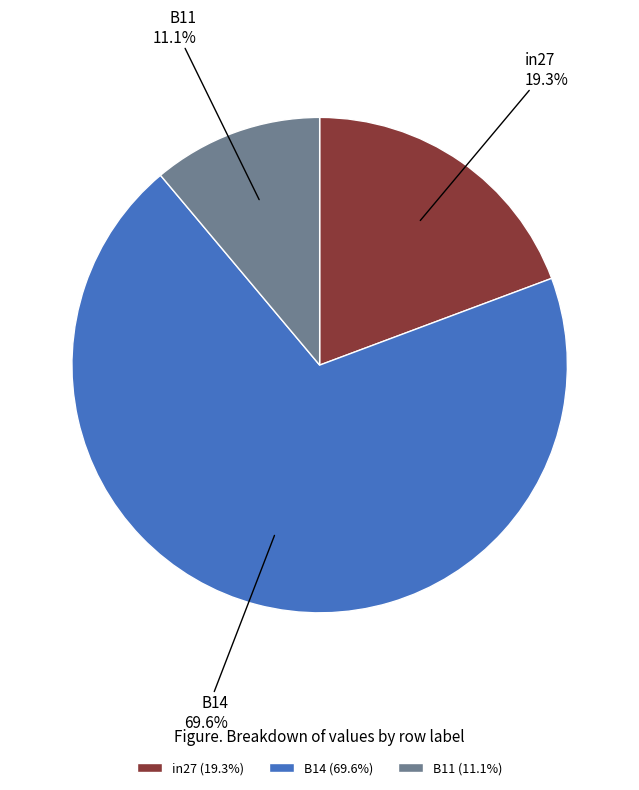

What percentage is the B11 slice, to the nearest percent?

11%